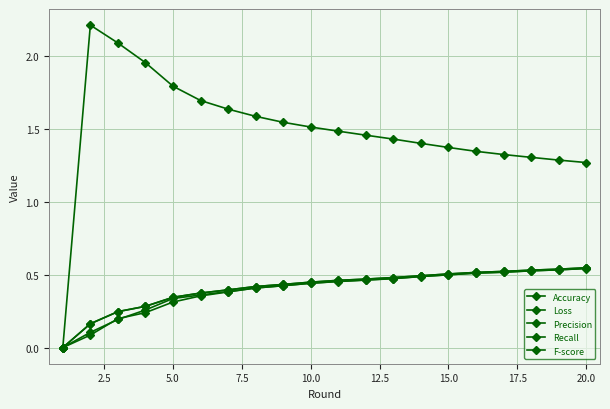

Is this an area chart (filled region under the line)?

No